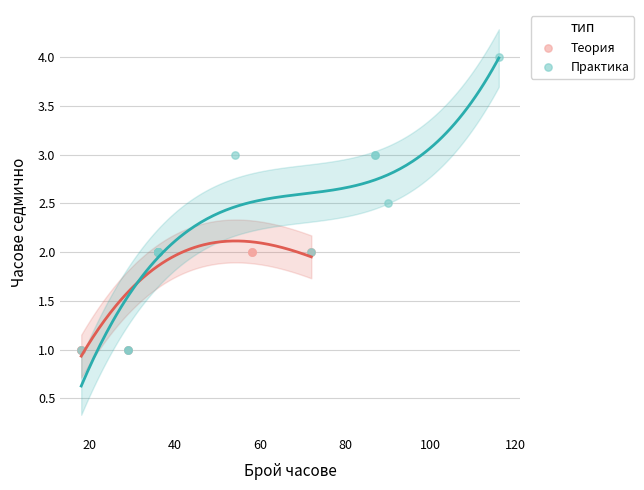

Which series has the largest Y range (max minus min)?

Практика